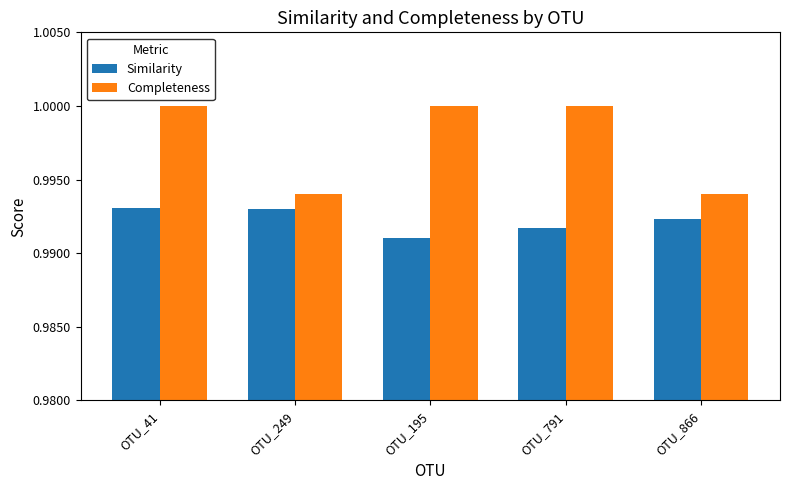

What position from the left is OTU_249?

2